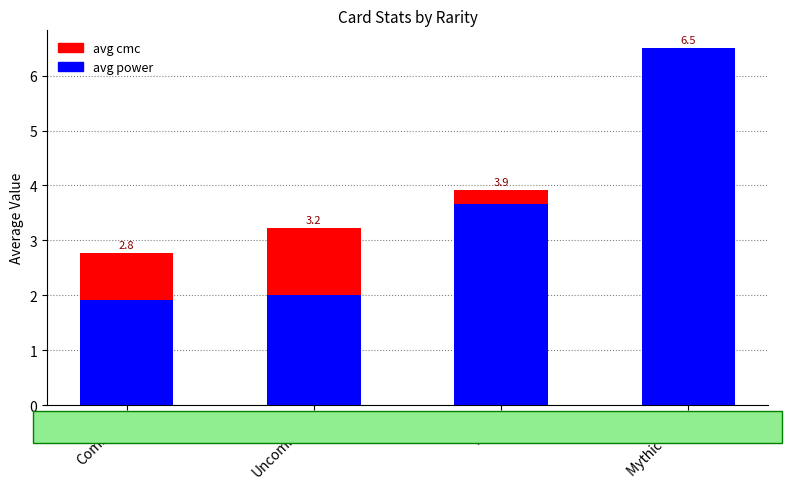

Which has a higher value, Uncommon or Rare?

Rare